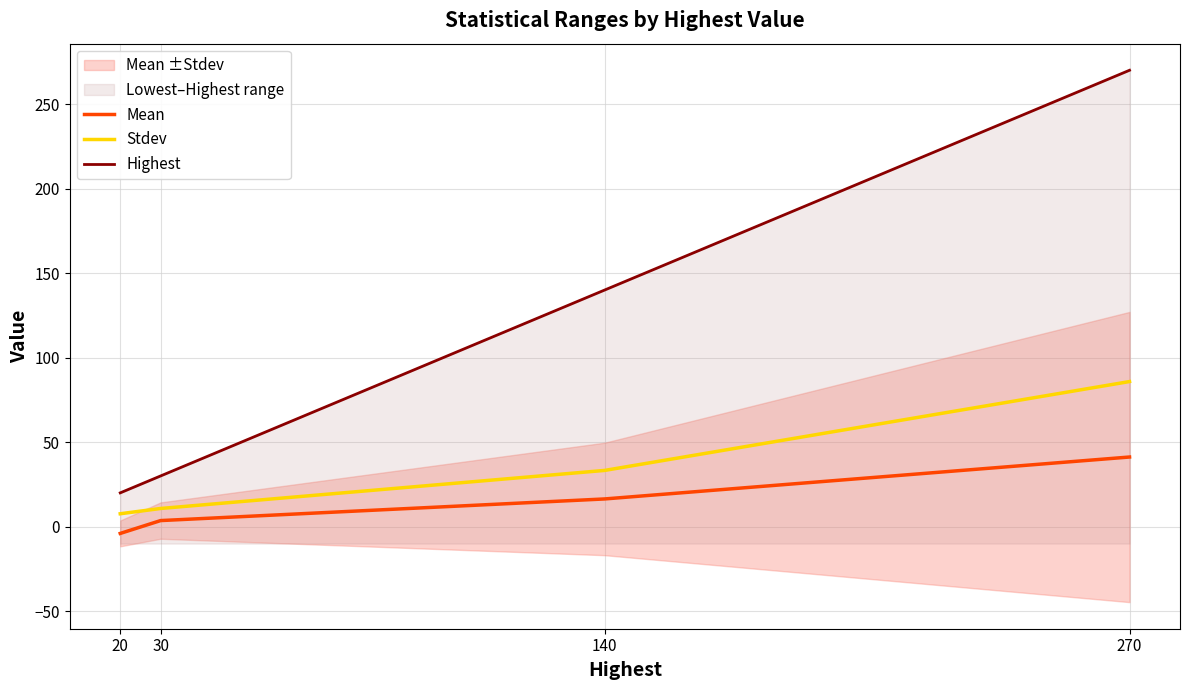

What is the maximum value shown in the chart?

270.0